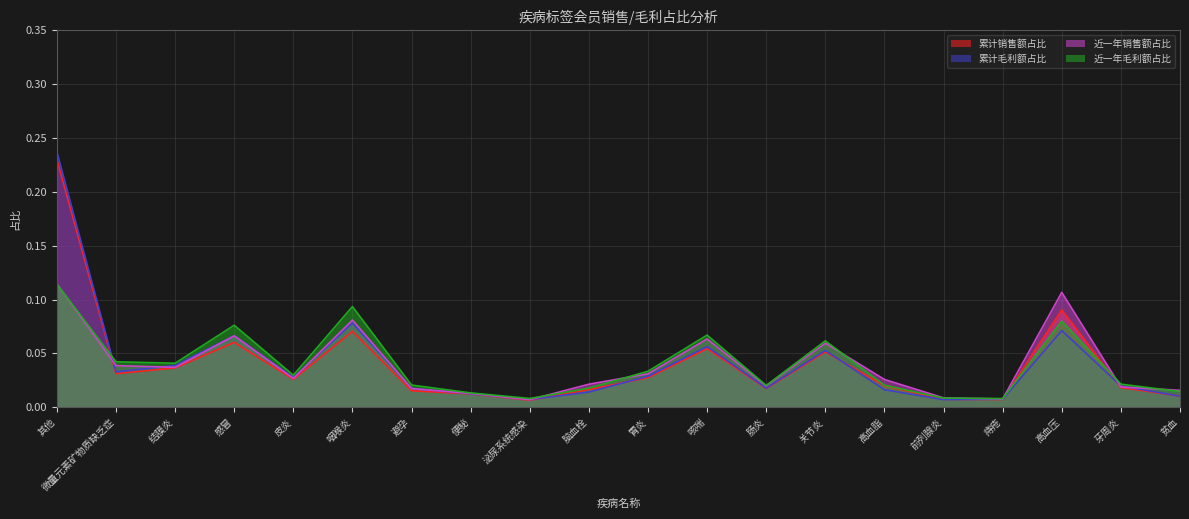

Count the number of data series in this chart.

4